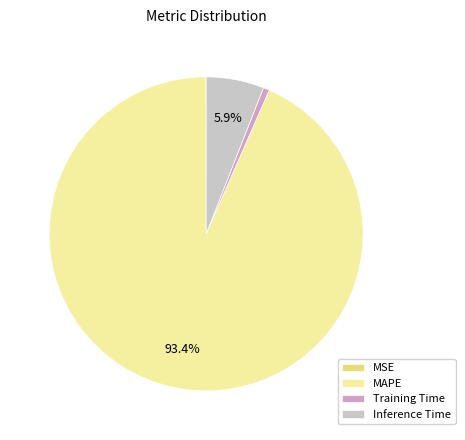

Which slice is the largest?

MAPE